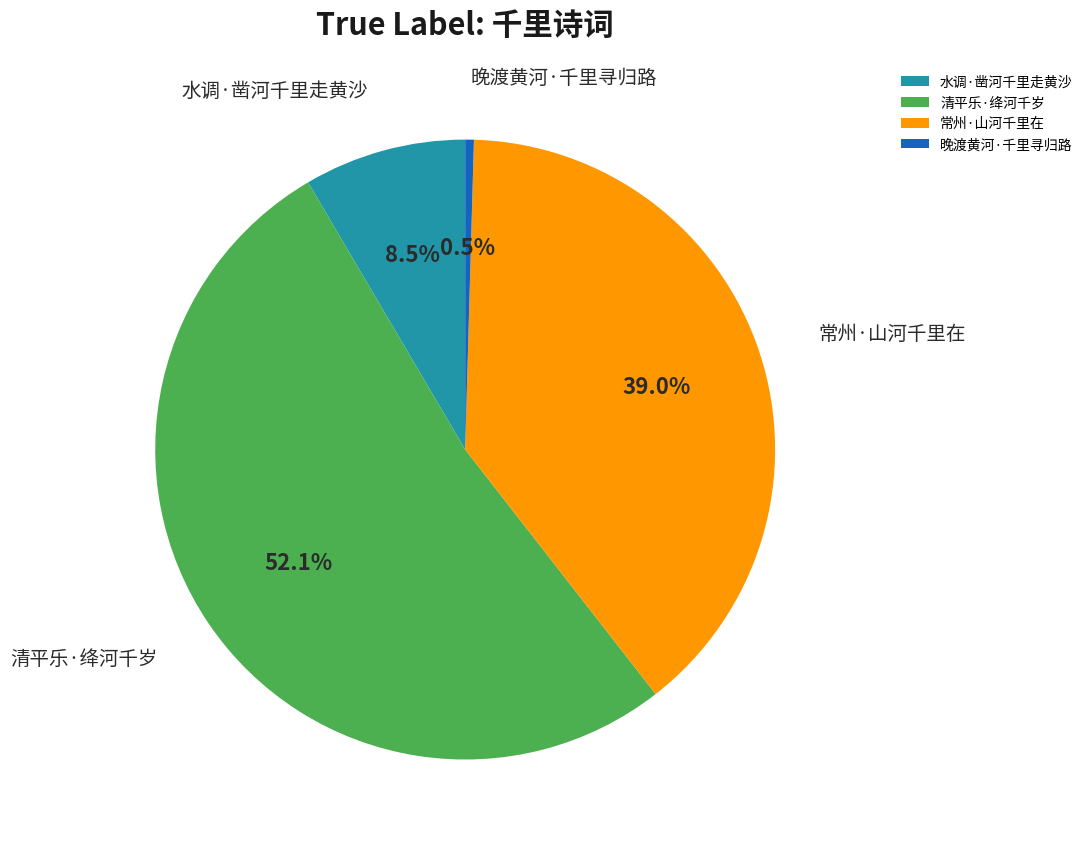

What portion of the pie excludes 水调·凿河千里走黄沙?

91.5%